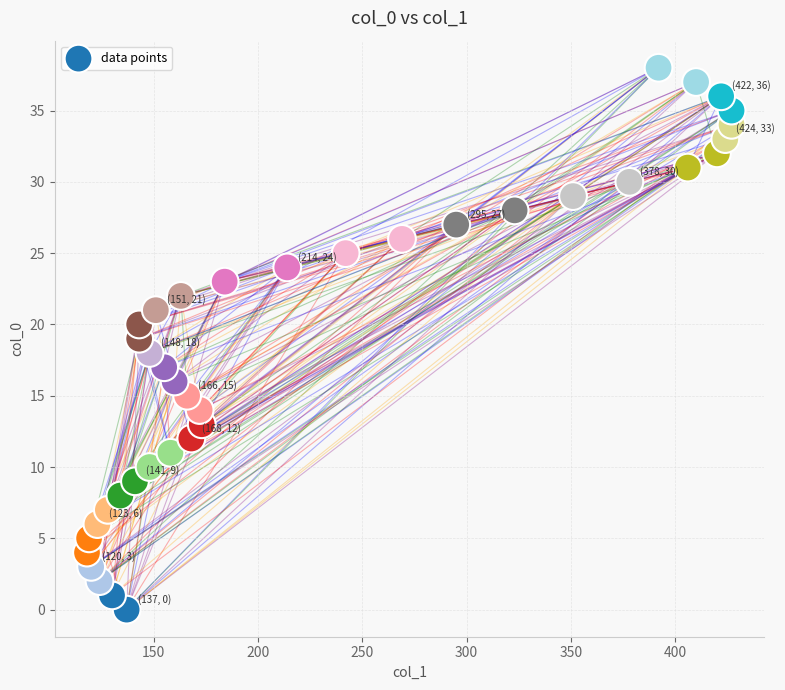

What is the range of X values (max minus min)?

309